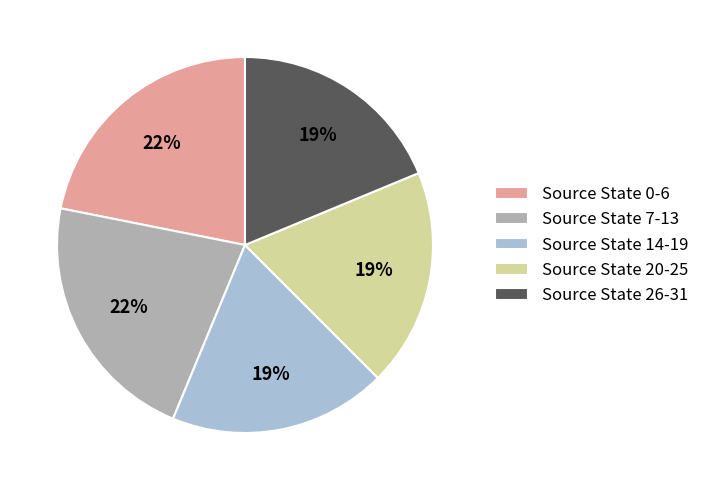

Combined, do Source State 7-13 and Source State 26-31 account for over 50%?

No